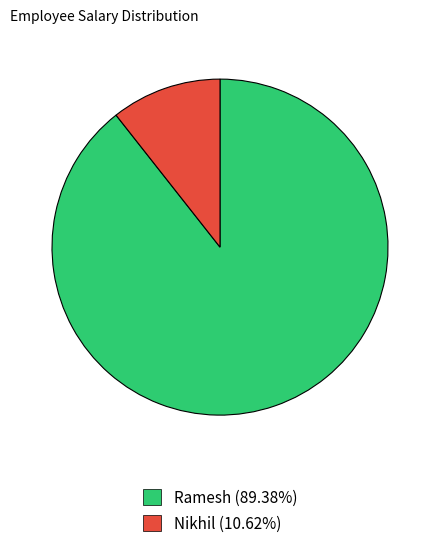

Is the sum of Ramesh (89.38%) and Nikhil (10.62%) greater than half?

Yes